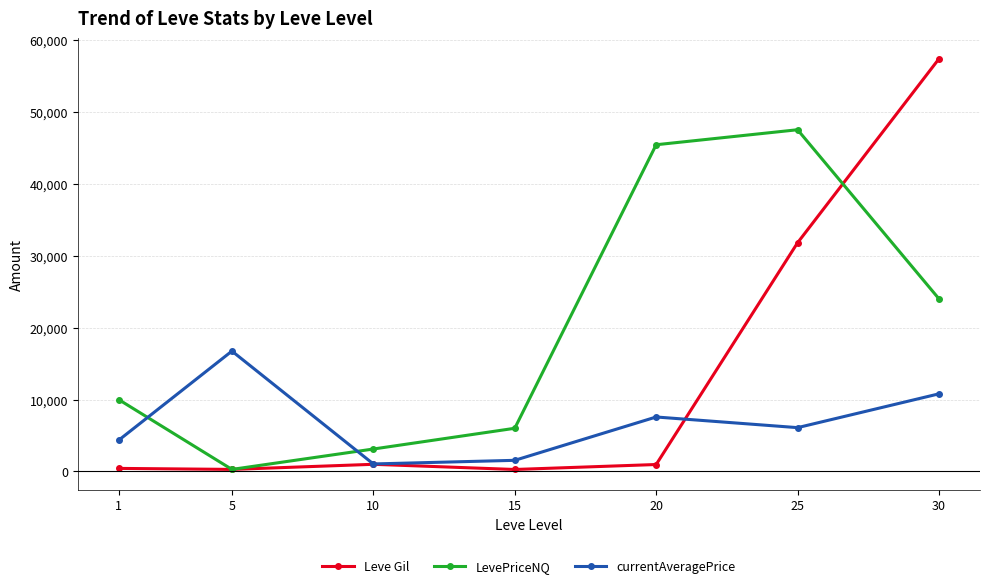

Is the value of LevePriceNQ at 10 greater than the value of currentAveragePrice at 25?

No